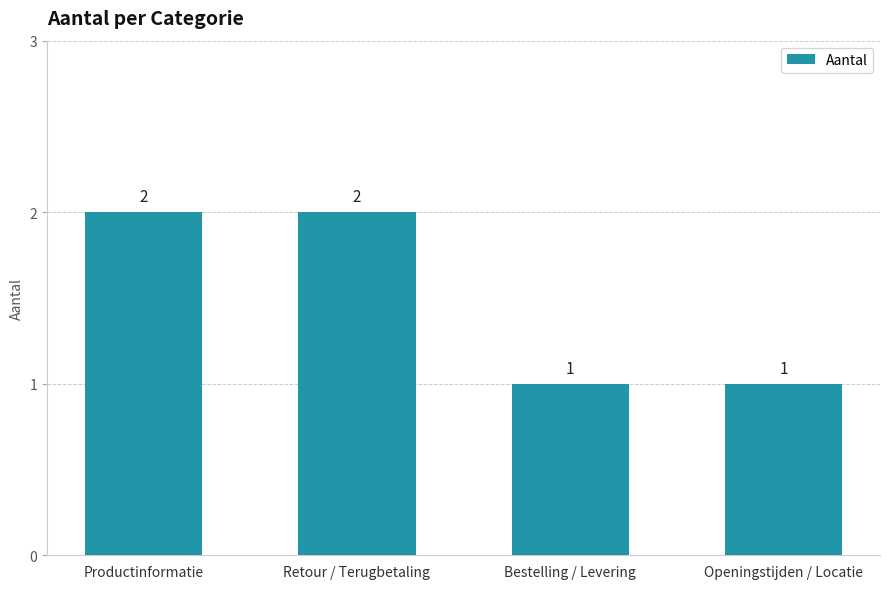

What is the sum of all values?

6